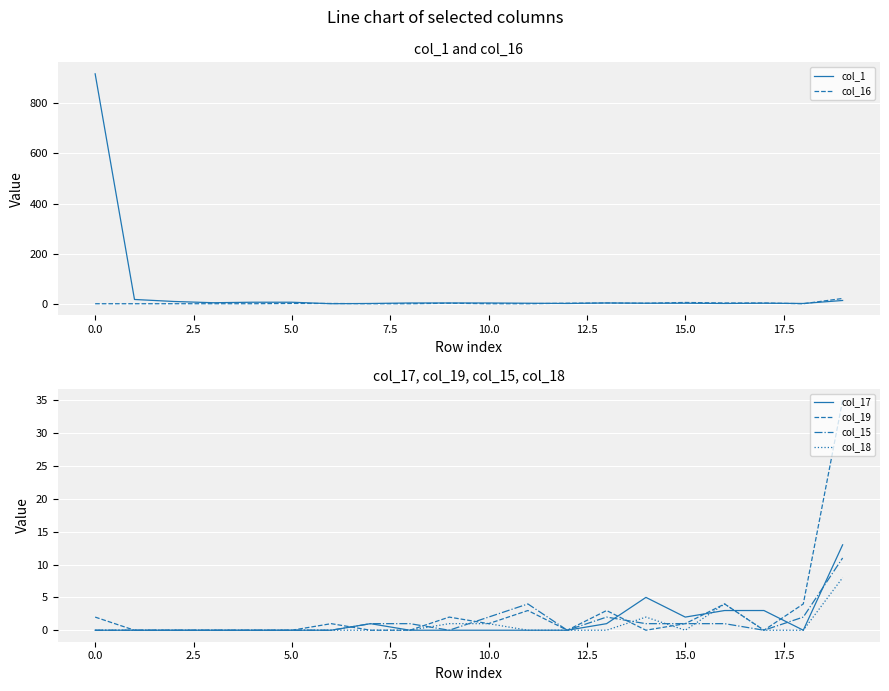

The value of col_16 at 10.0 is 0. True or false?

True